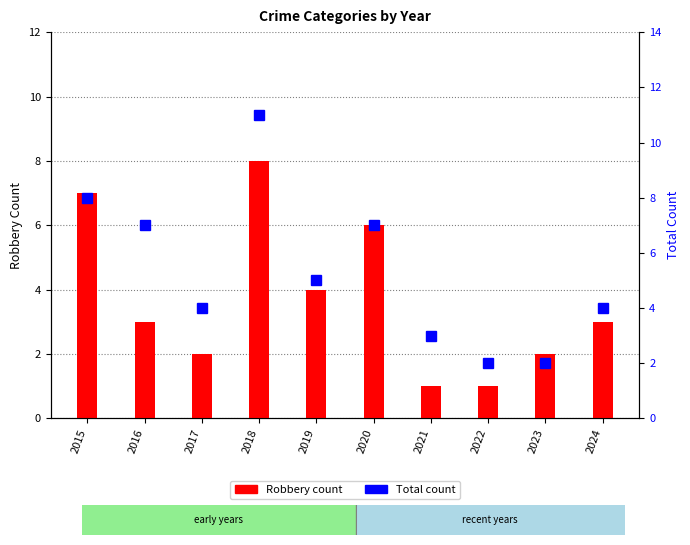

What is the lowest value of the Total series?

2